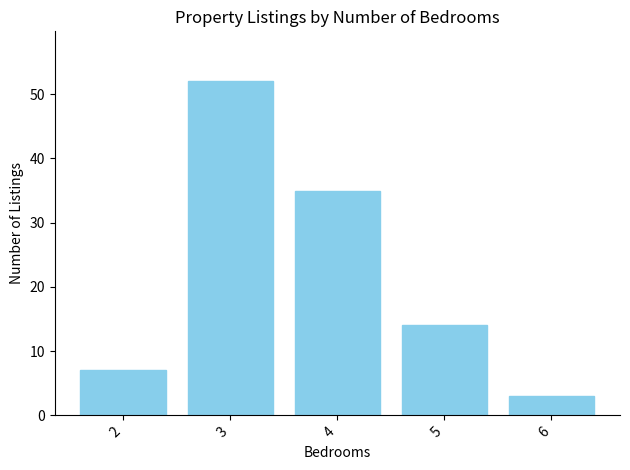

Which has a higher value, 3 or 6?

3